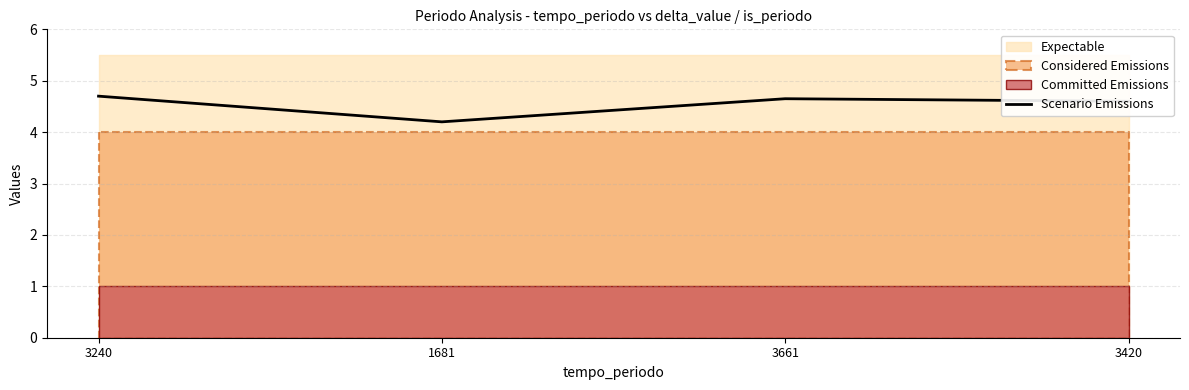

What is the change in value from 1681 to 3661?

+0.5